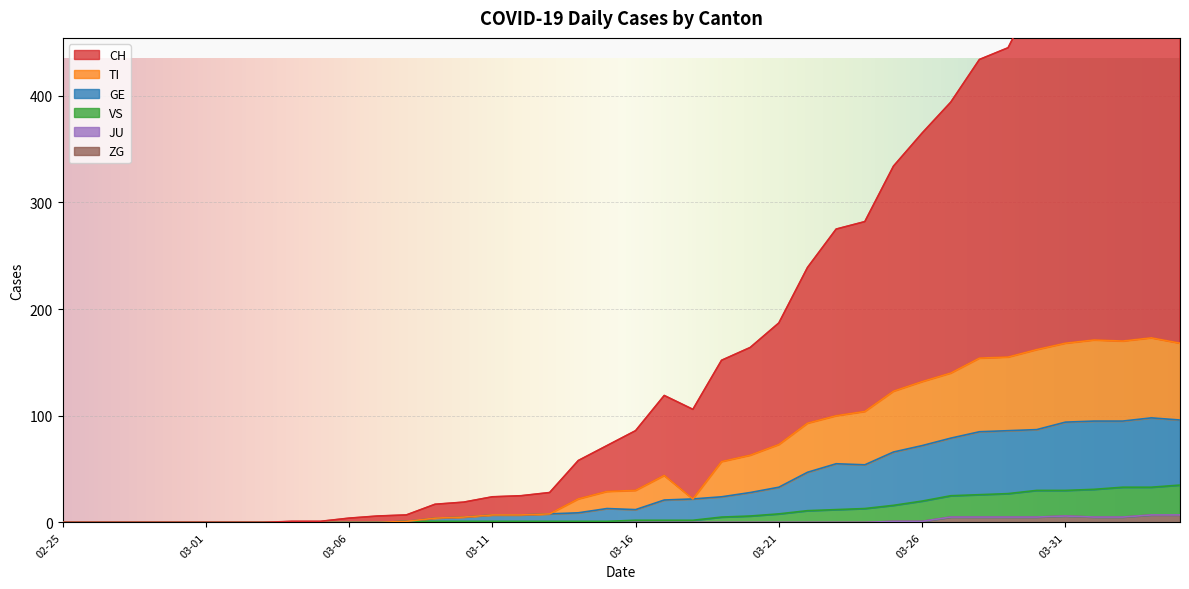

Which series has the largest range (max minus min)?

CH